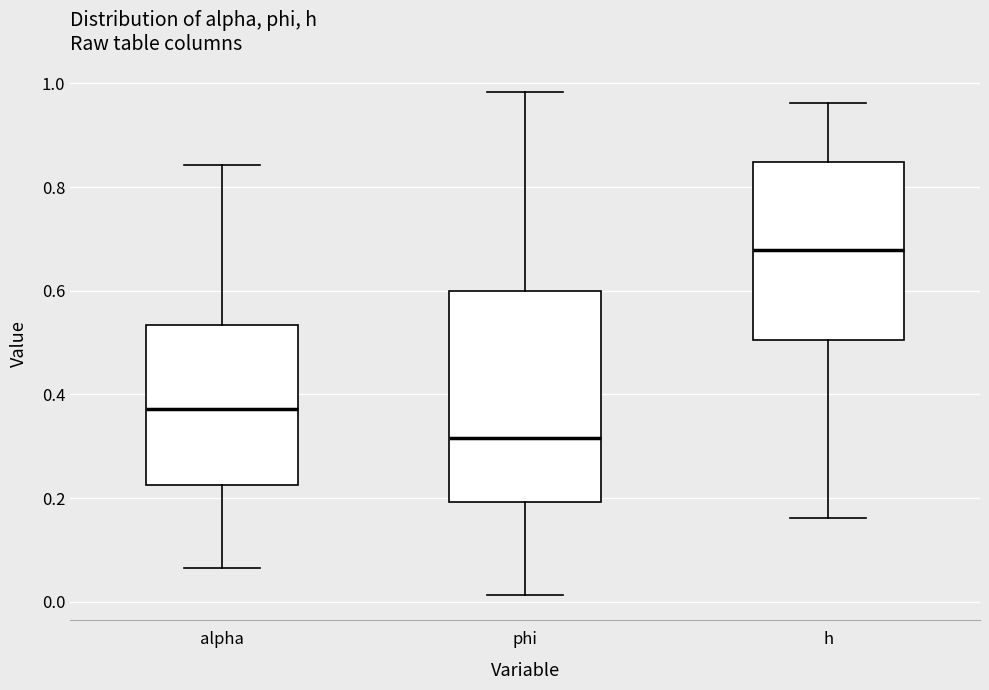

Comparing the boxes themselves (not the whiskers), which one is the tallest?

phi